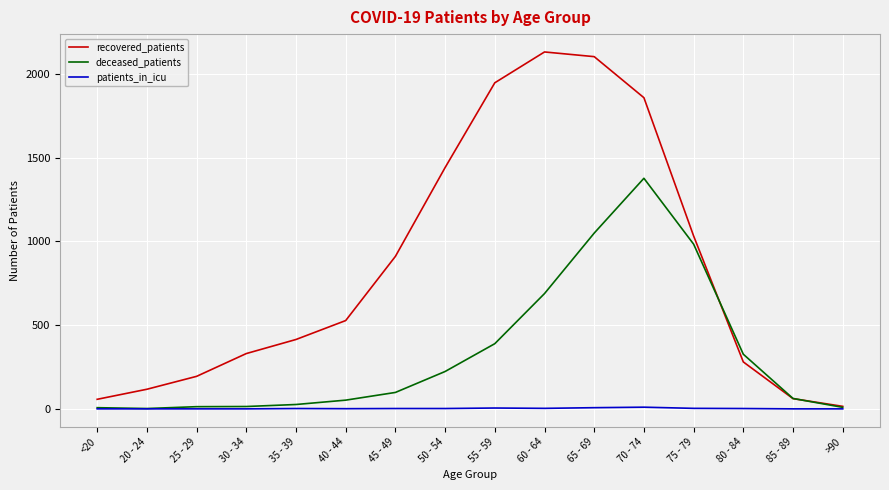

Which series has the widest spread of values?

recovered_patients